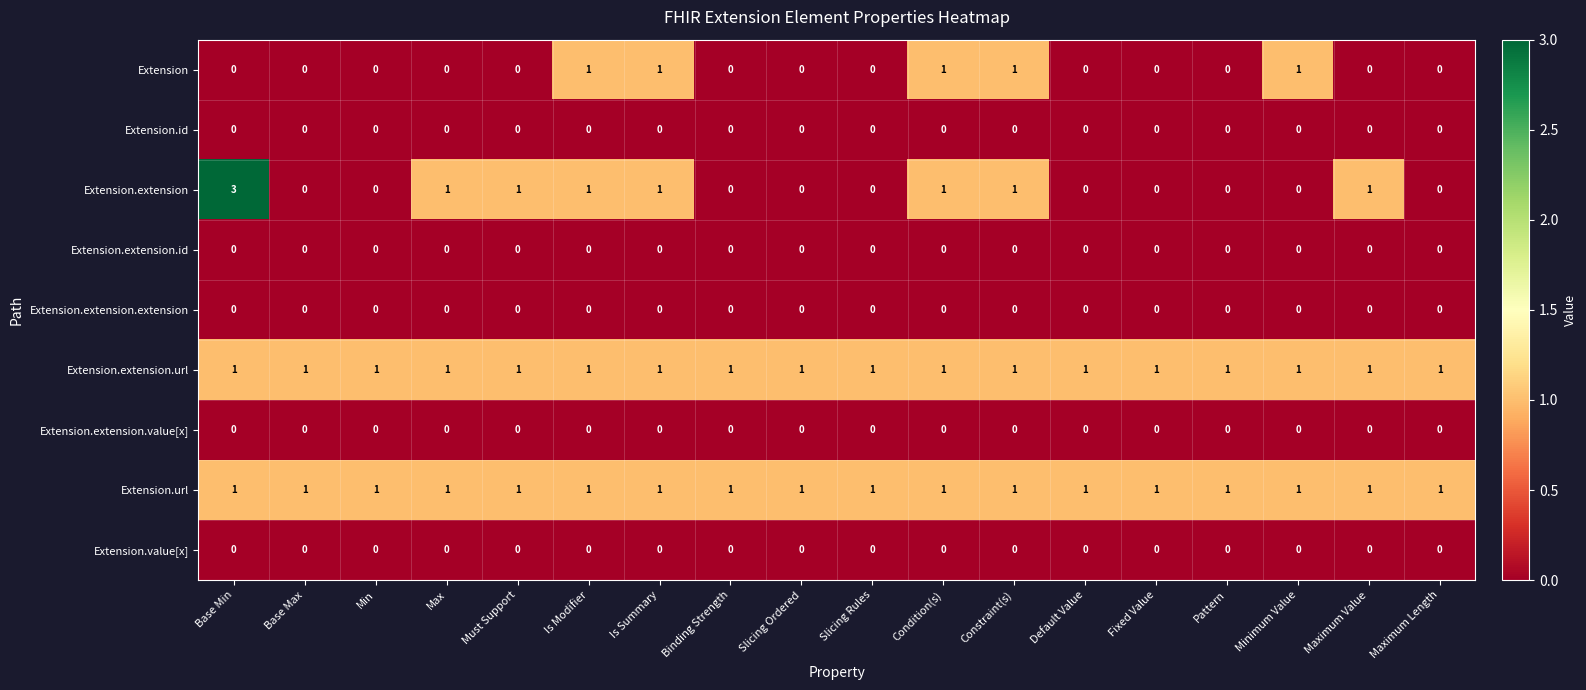

What is the sum of all Extension.url values?

18